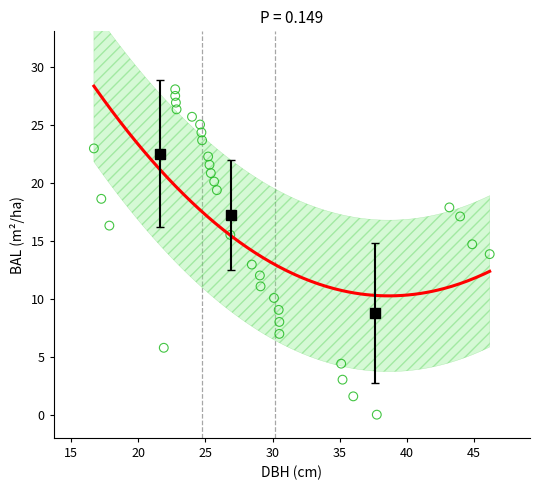

What is the range of X values (max minus min)?

29.4